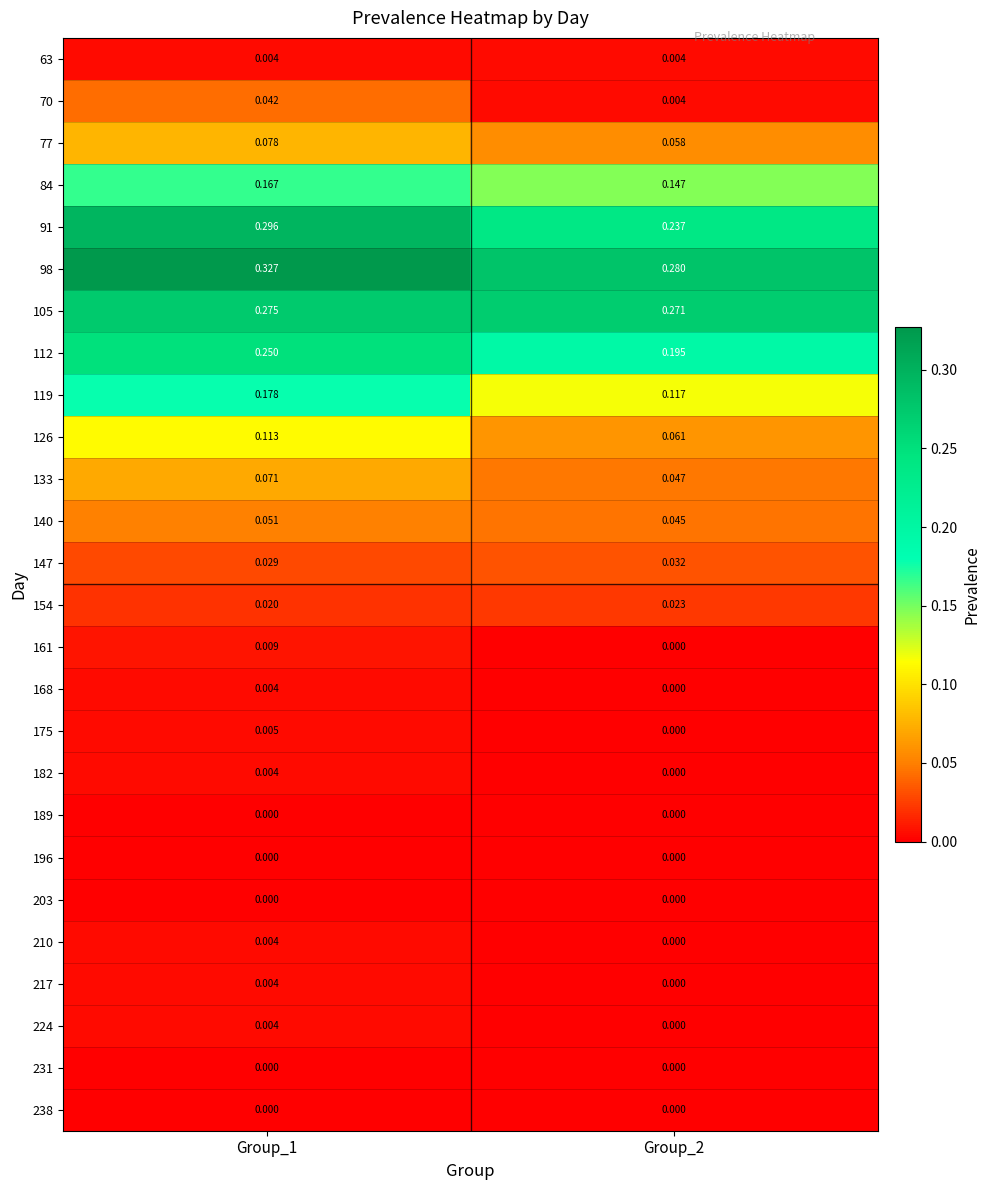

Reading right to left, transcribe all the data shown in this chart.

63: Group_2=0.0	Group_1=0.0
70: Group_2=0.0	Group_1=0.0
77: Group_2=0.1	Group_1=0.1
84: Group_2=0.1	Group_1=0.2
91: Group_2=0.2	Group_1=0.3
98: Group_2=0.3	Group_1=0.3
105: Group_2=0.3	Group_1=0.3
112: Group_2=0.2	Group_1=0.2
119: Group_2=0.1	Group_1=0.2
126: Group_2=0.1	Group_1=0.1
133: Group_2=0.0	Group_1=0.1
140: Group_2=0.0	Group_1=0.1
147: Group_2=0.0	Group_1=0.0
154: Group_2=0.0	Group_1=0.0
161: Group_2=0.0	Group_1=0.0
168: Group_2=0.0	Group_1=0.0
175: Group_2=0.0	Group_1=0.0
182: Group_2=0.0	Group_1=0.0
189: Group_2=0.0	Group_1=0.0
196: Group_2=0.0	Group_1=0.0
203: Group_2=0.0	Group_1=0.0
210: Group_2=0.0	Group_1=0.0
217: Group_2=0.0	Group_1=0.0
224: Group_2=0.0	Group_1=0.0
231: Group_2=0.0	Group_1=0.0
238: Group_2=0.0	Group_1=0.0